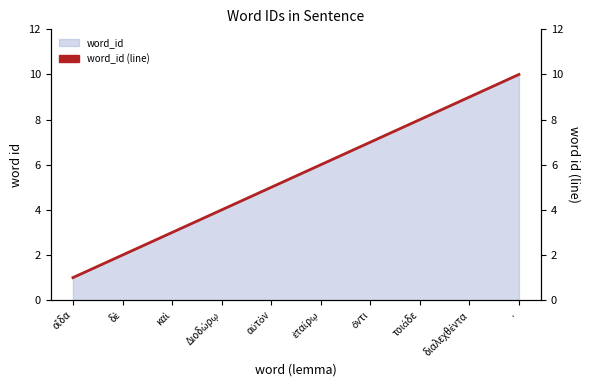

What is the value of the 6th point from the left?

6